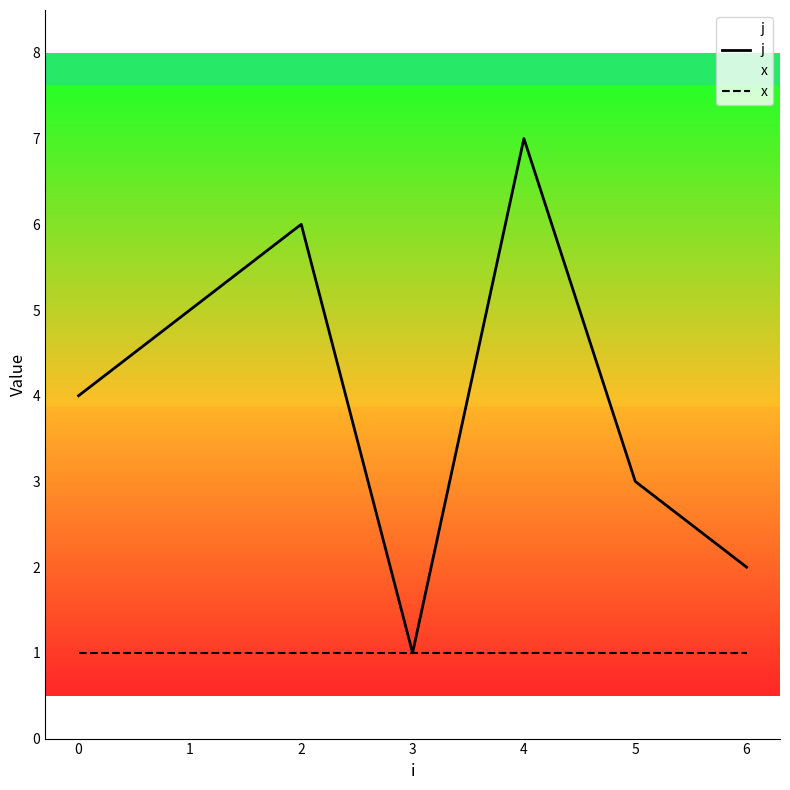

Is the value of j at 4 greater than the value of x at 1?

Yes